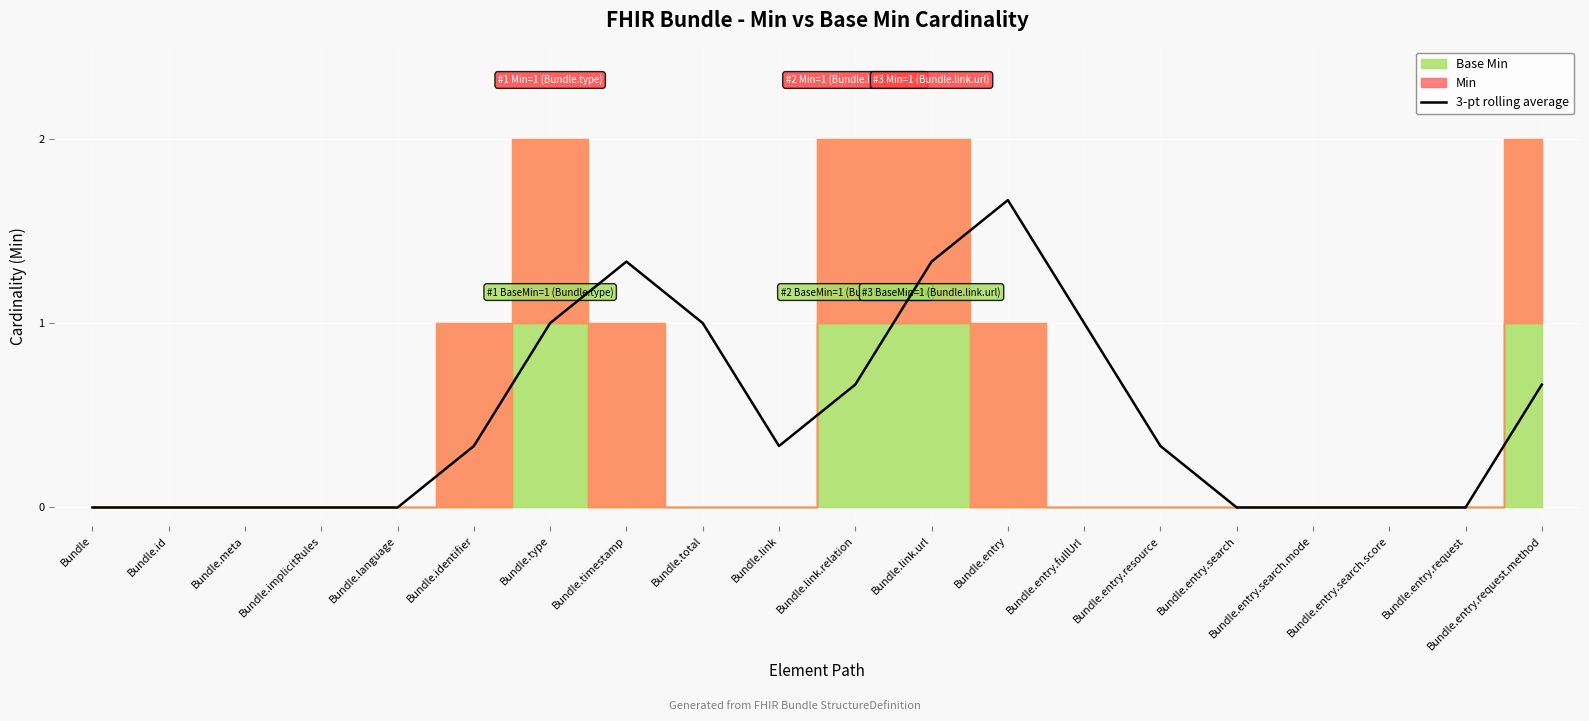

Which category has the highest value in the 3-pt rolling average series?

Bundle.entry